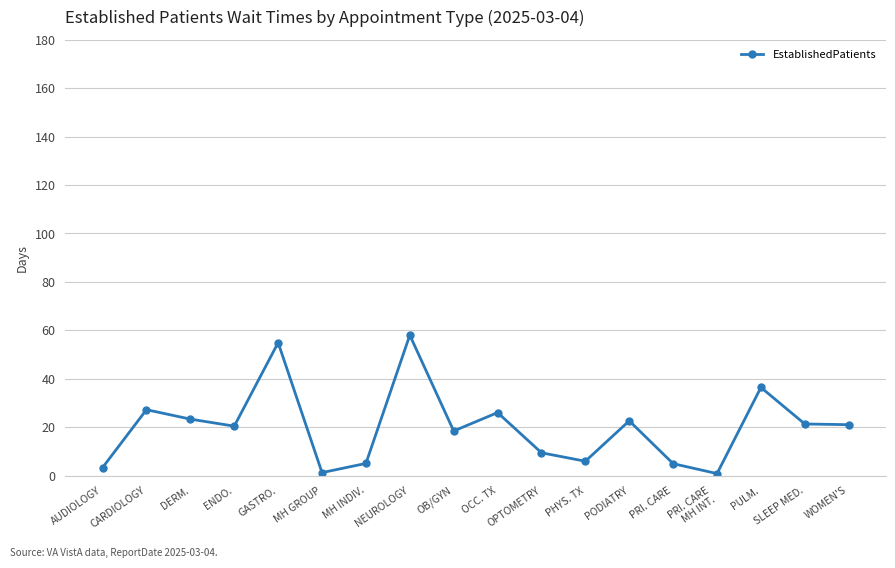

What is the label of the 9th point from the left?

OB/GYN